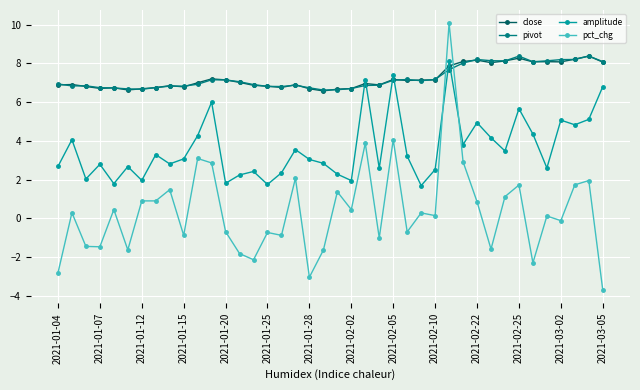

How many intersections are there between pct_chg and close?

2